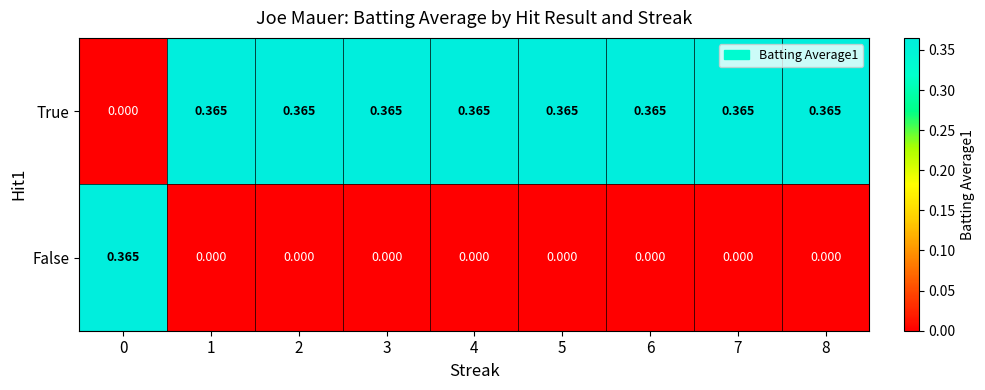

At how many categories does at least one series exceed 0?

9